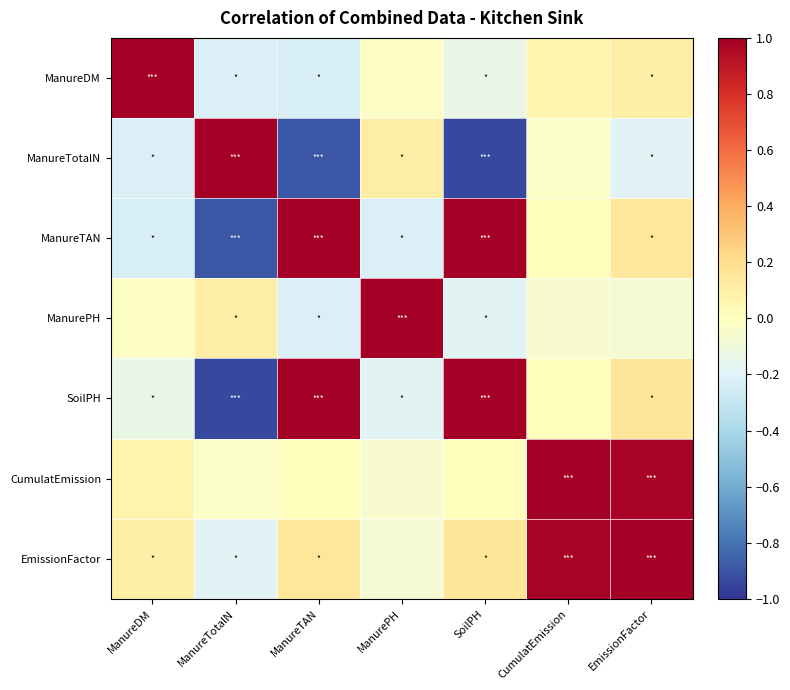

Rank the series at ManureDM from highest to lowest value.

ManureDM, EmissionFactor, CumulatEmission, ManurePH, SoilPH, ManureTotalN, ManureTAN